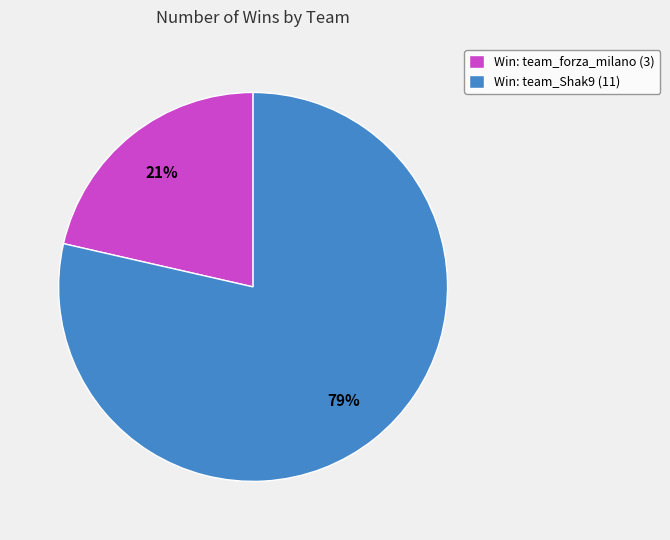

How many slices are in this pie chart?

2